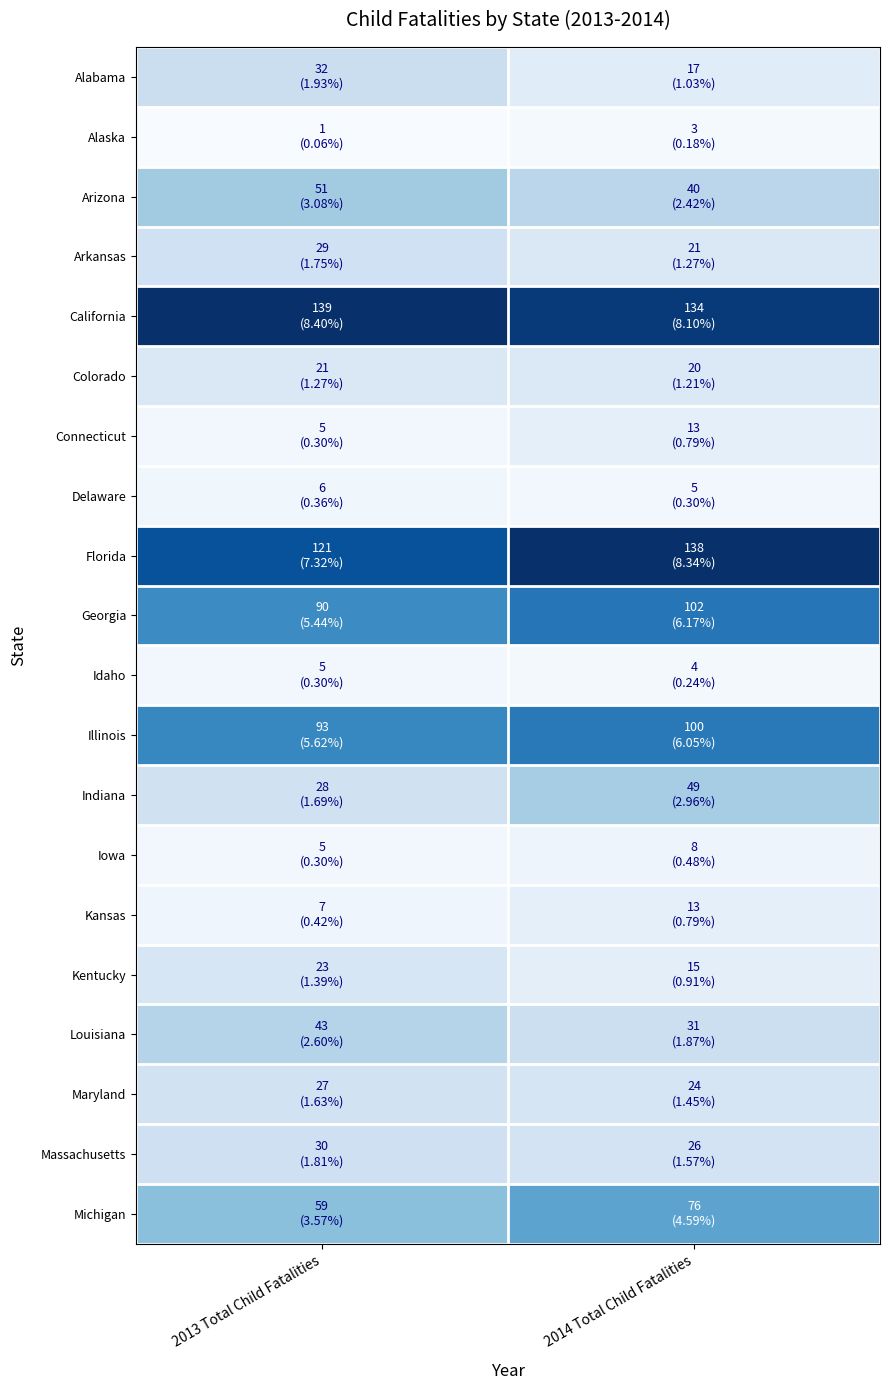

Rank the series at 2014 Total Child Fatalities from highest to lowest value.

Florida, California, Georgia, Illinois, Michigan, Indiana, Arizona, Louisiana, Massachusetts, Maryland, Arkansas, Colorado, Alabama, Kentucky, Connecticut, Kansas, Iowa, Delaware, Idaho, Alaska